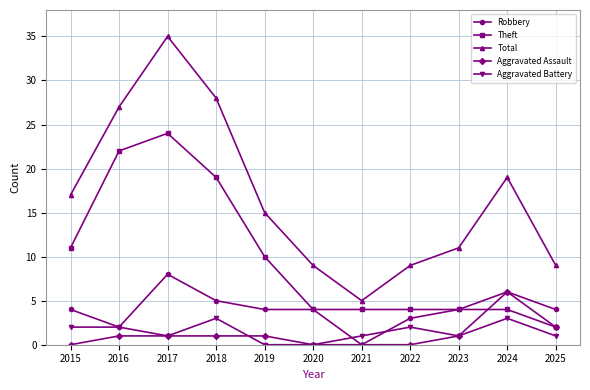

Rank the series by their maximum value, from lowest to highest.

Aggravated Battery, Aggravated Assault, Robbery, Theft, Total